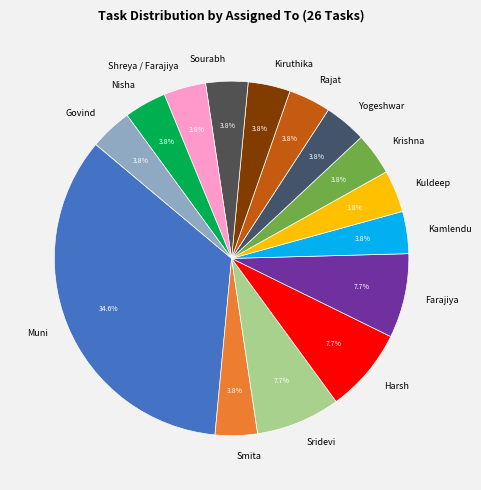

Which slice is the largest?

Muni